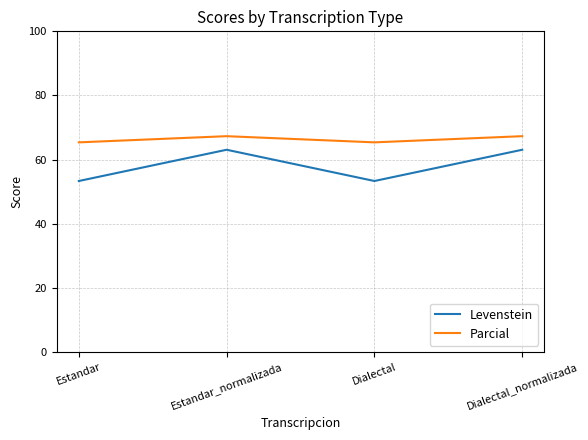

True or false: Levenstein and Parcial intersect in this chart.

False